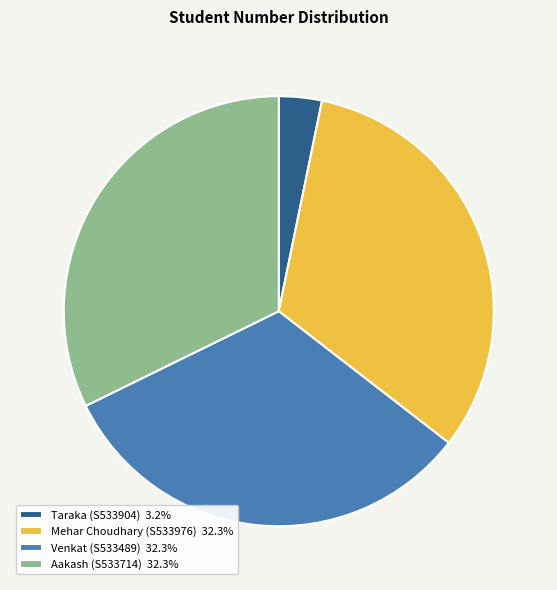

Do Aakash (S533714) 32.3% and Venkat (S533489) 32.3% together represent more than half of the pie?

Yes